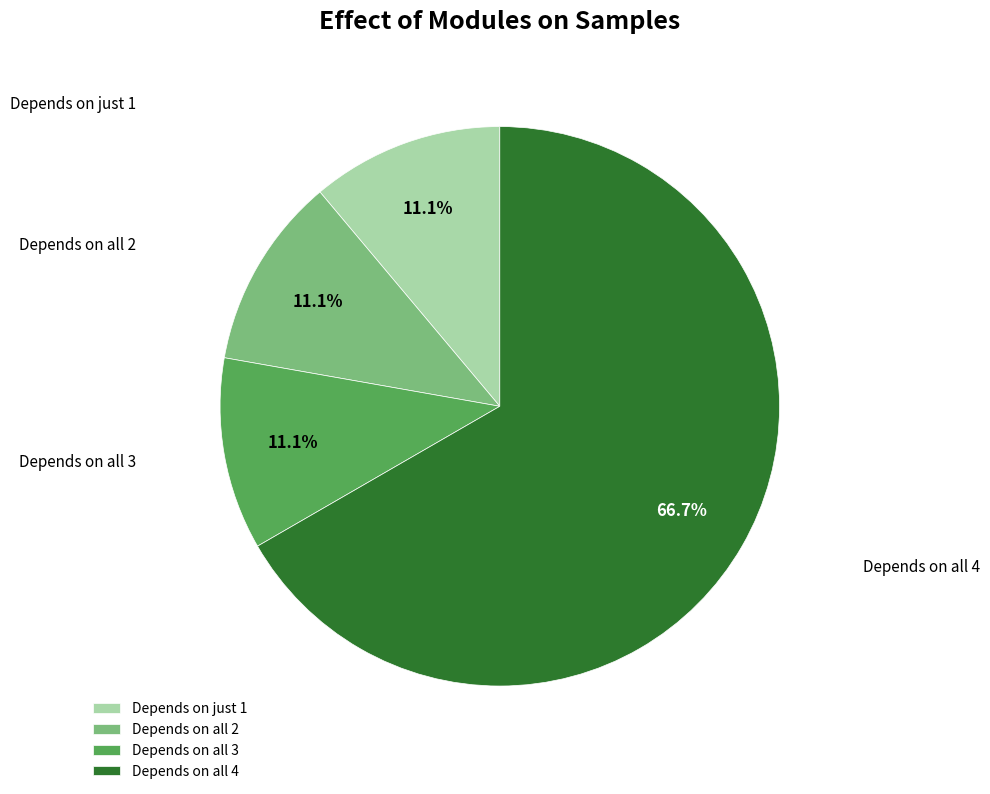

What is the ratio of the value at Depends on all 4 to the value at Depends on all 2?

6.0